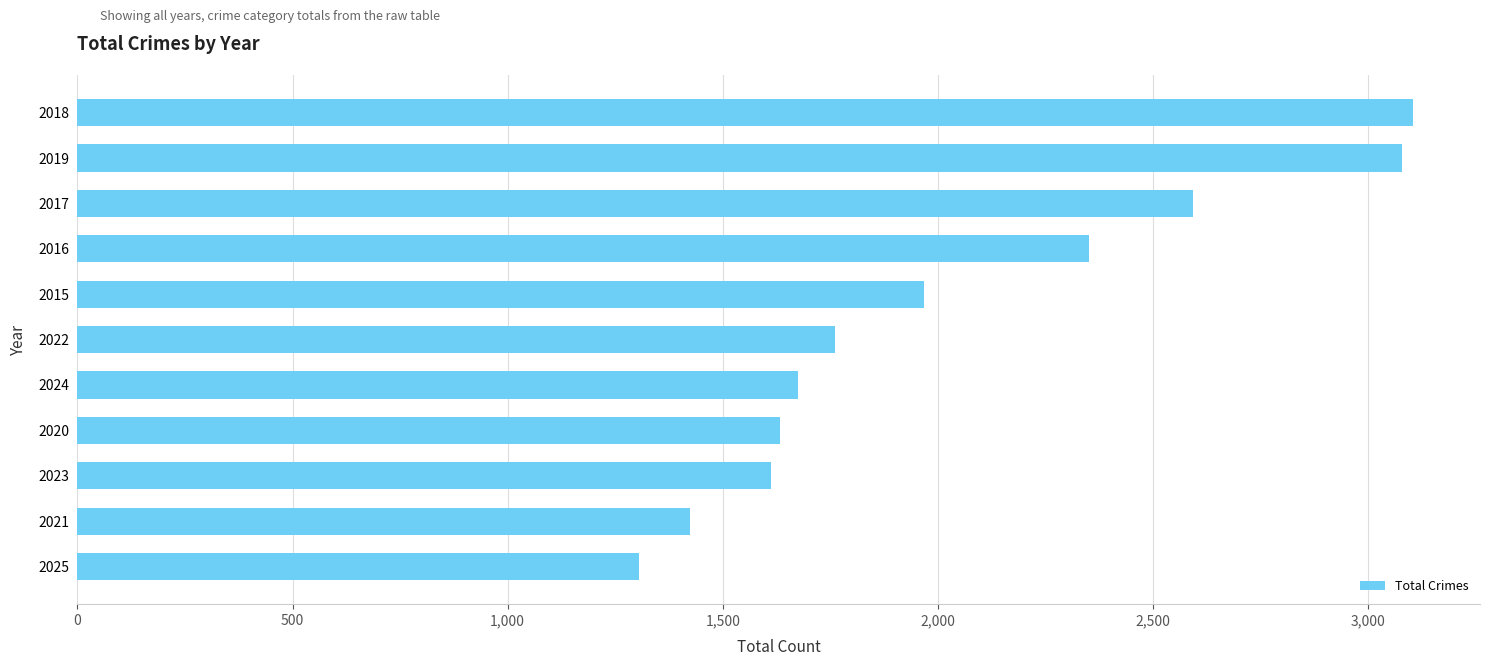

What is the difference between the maximum and minimum values?

1799